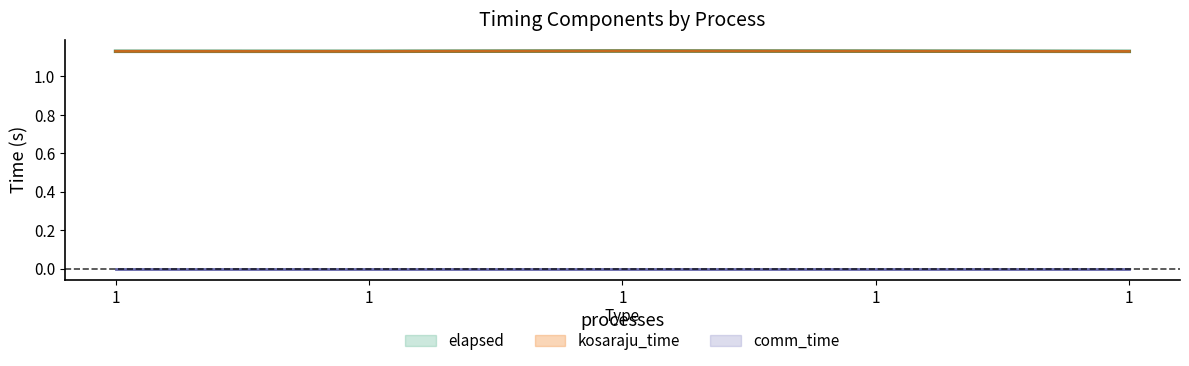

How many lines are shown in the chart?

2